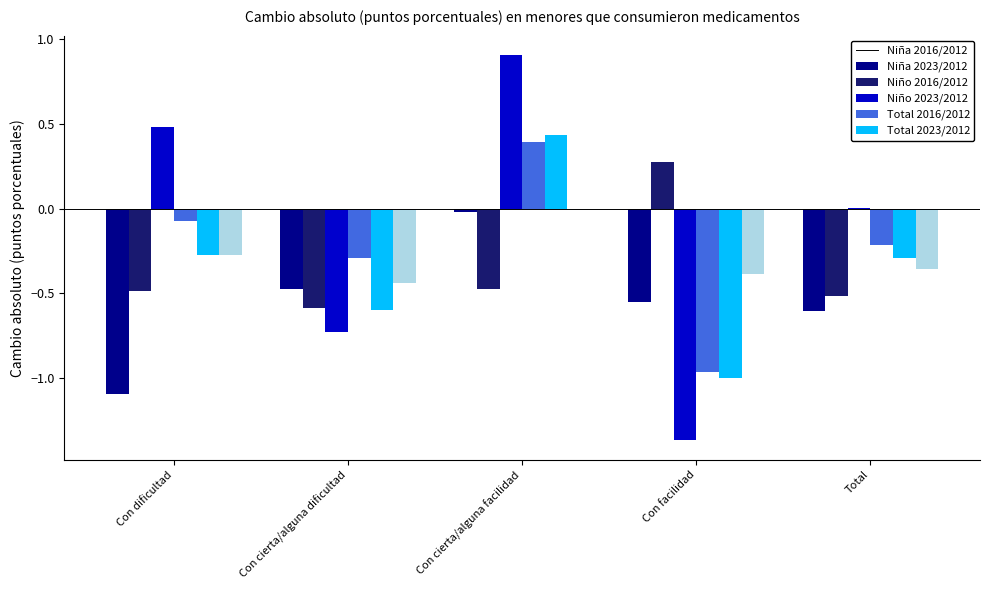

Which series changed the most between Con dificultad and Con facilidad?

Niño 2016/2012